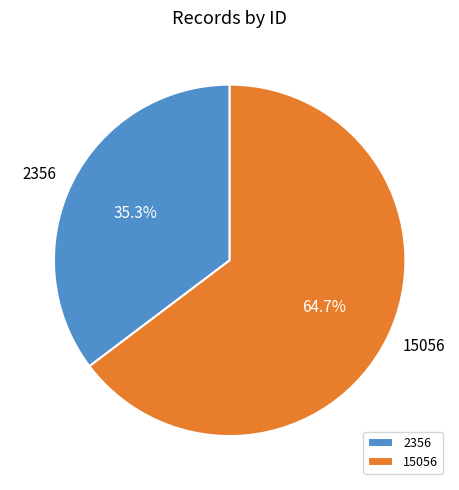

The 15056 slice represents 65% of the pie. True or false?

True